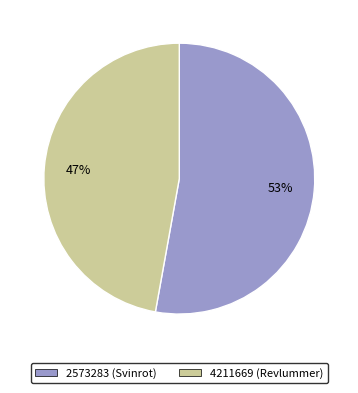

Combined, do 4211669 and 2573283 account for over 50%?

Yes